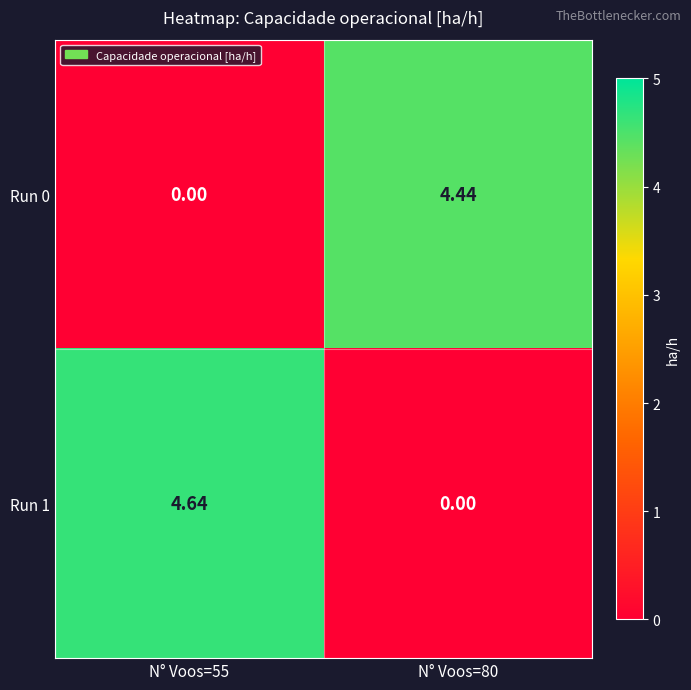

Is the value of Run 1 at N° Voos=55 greater than the value of Run 0 at N° Voos=55?

Yes